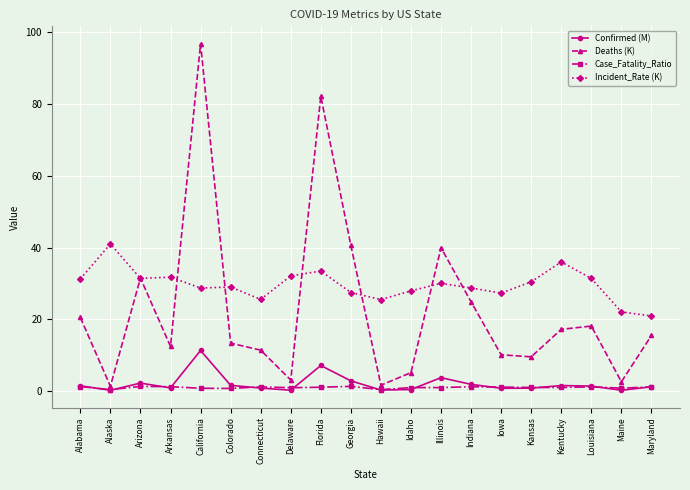

Which series has the widest spread of values?

Deaths (K)